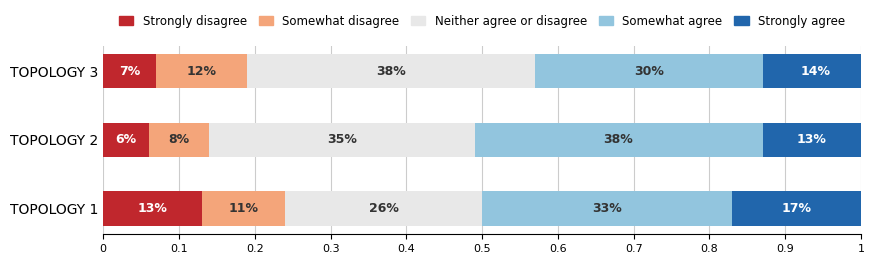

Read the Somewhat agree value at 2.

0.4